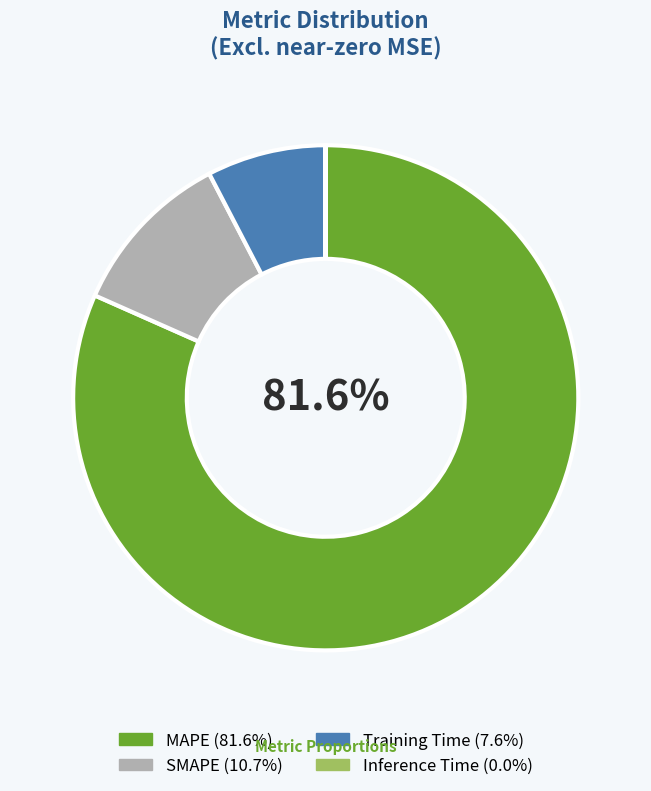

Do Training Time and MAPE together represent more than half of the pie?

Yes